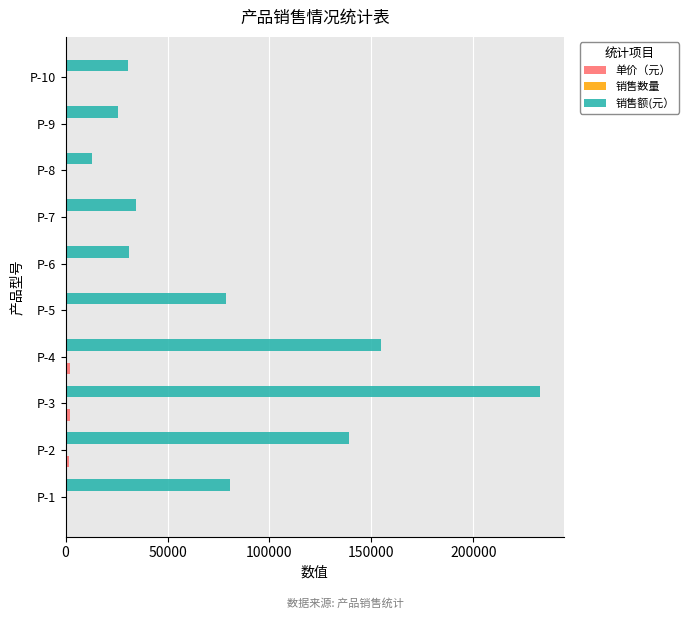

Where is 销售额(元） nearest to the value 122865?

P-2